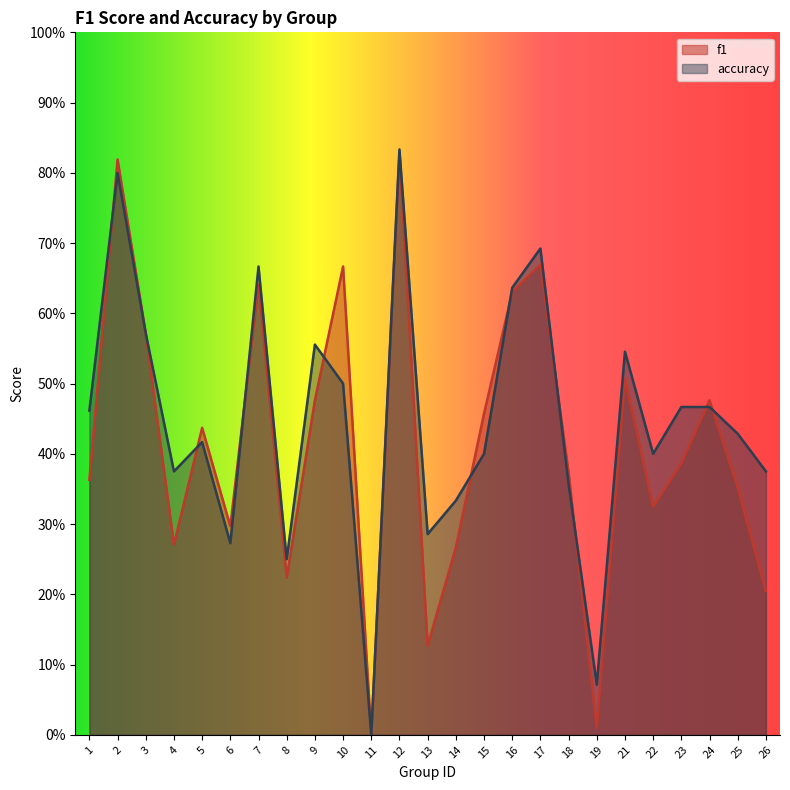

Is the value of accuracy at 10 greater than the value of f1 at 5?

Yes